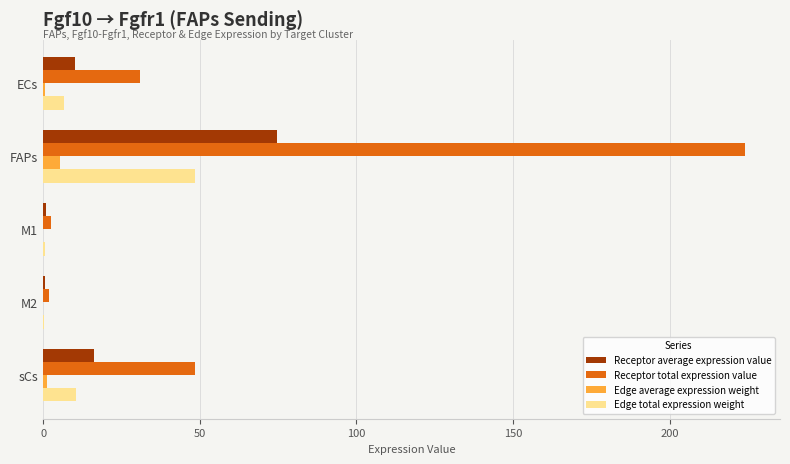

What is the sum of all Receptor total expression value values?

307.8